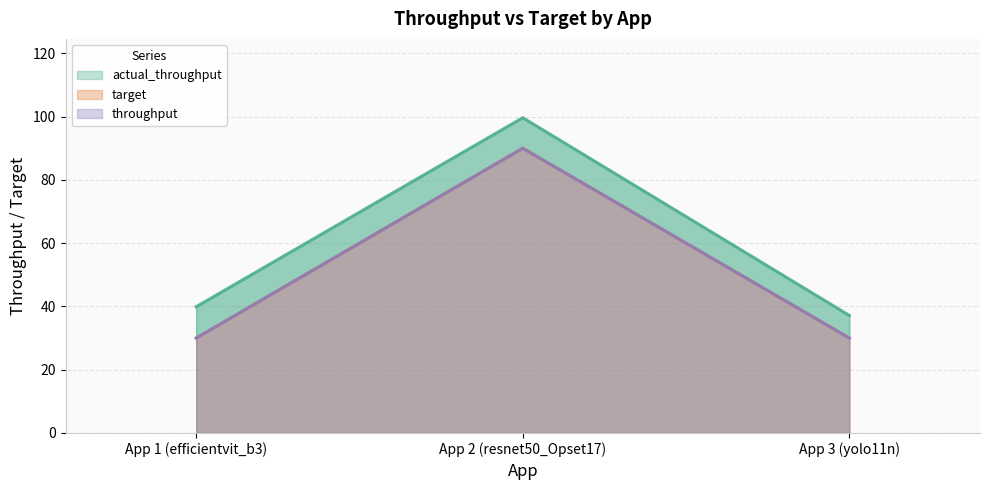

Read the throughput value at App 1 (efficientvit_b3).

30.0